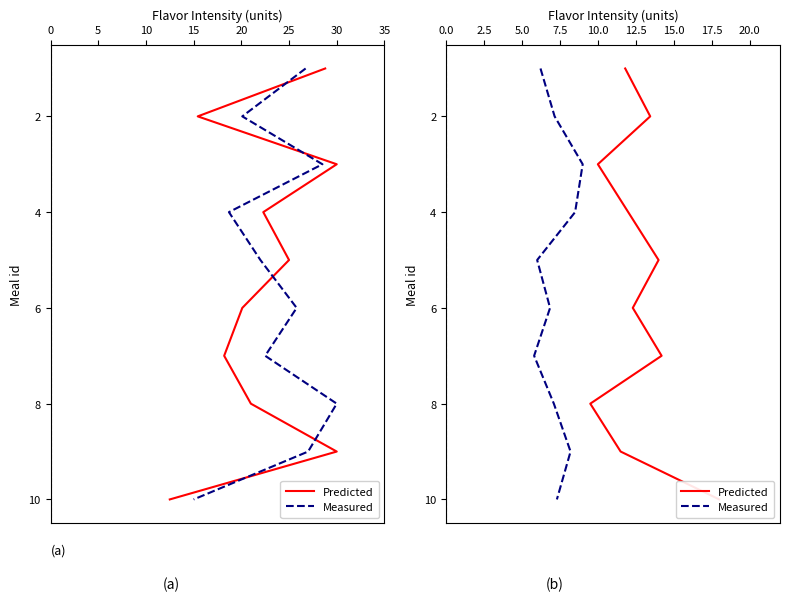

At 30, list the series in order from smallest to largest.

Predicted, Measured